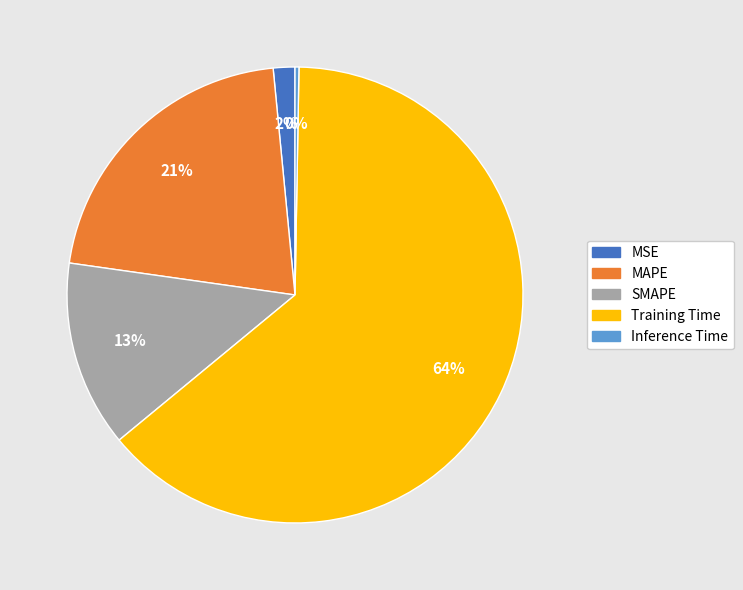

To the nearest percent, what percentage of the pie is MSE?

2%